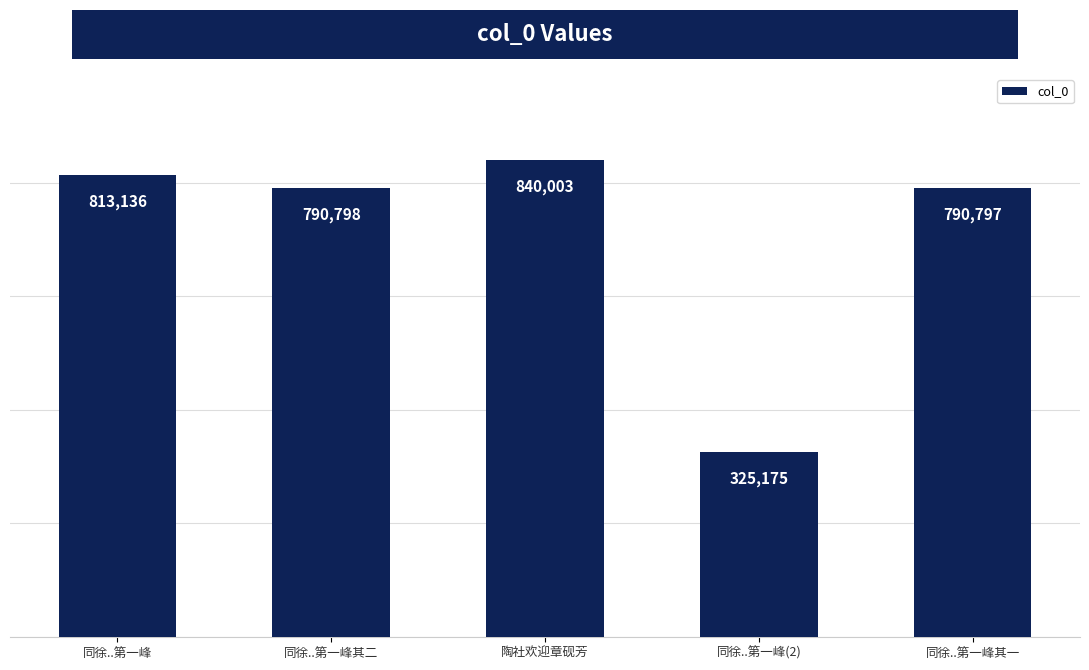

What is the minimum value shown in the chart?

325175